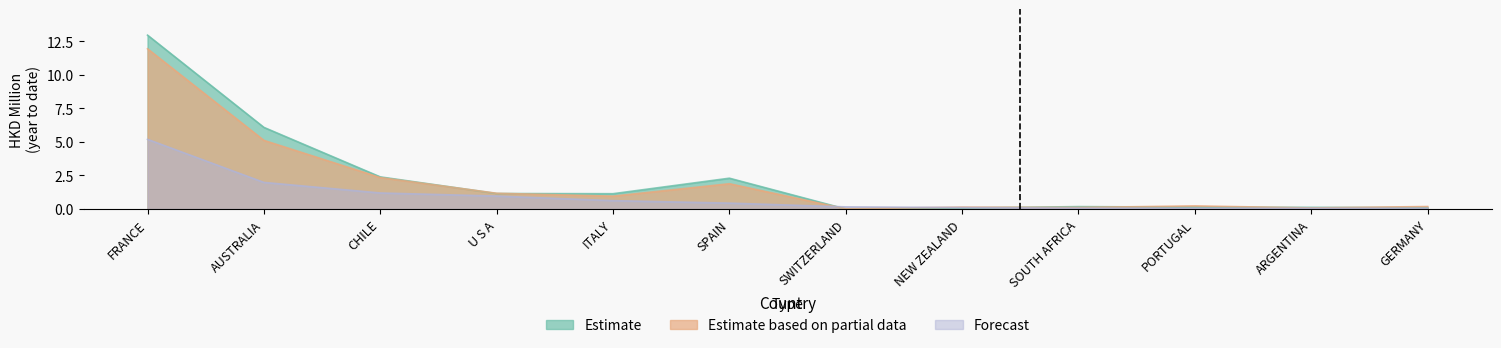

How many times do Estimate and Estimate based on partial data cross each other?

7